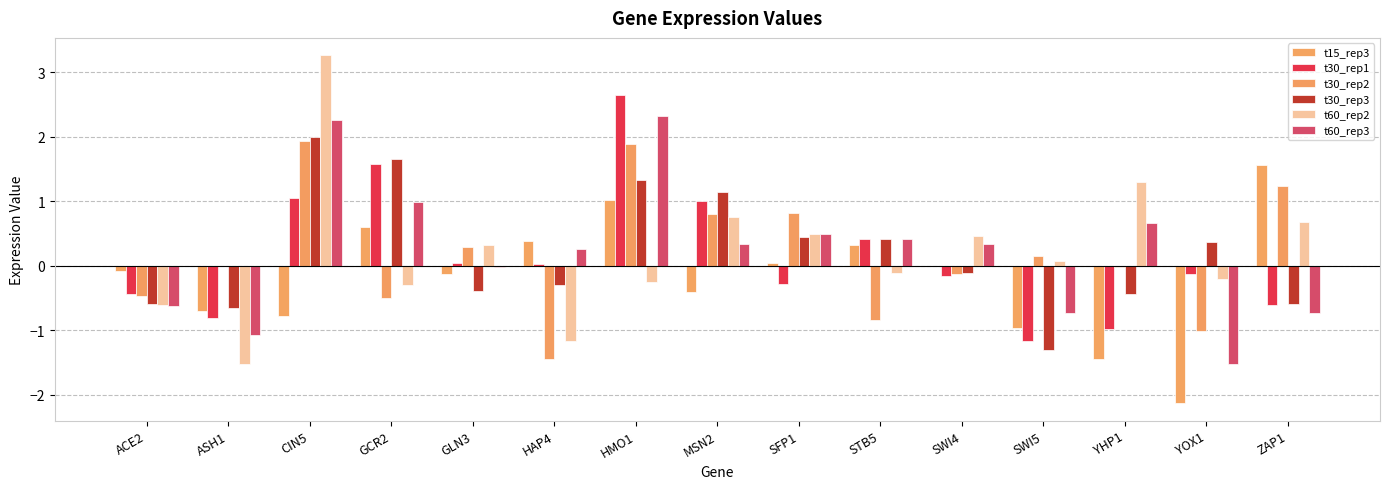

What is the sum of all t60_rep2 values?

3.1